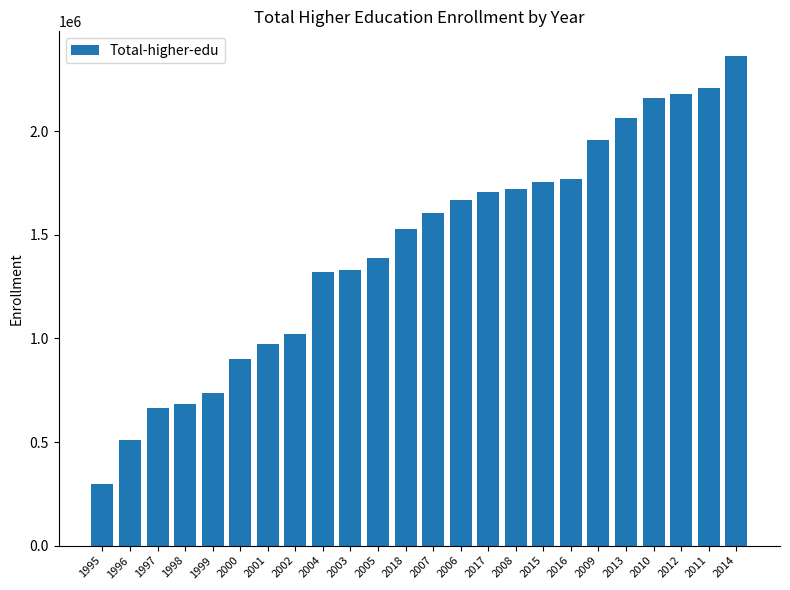

The chart shows a value of 631957 at 2018. True or false?

False